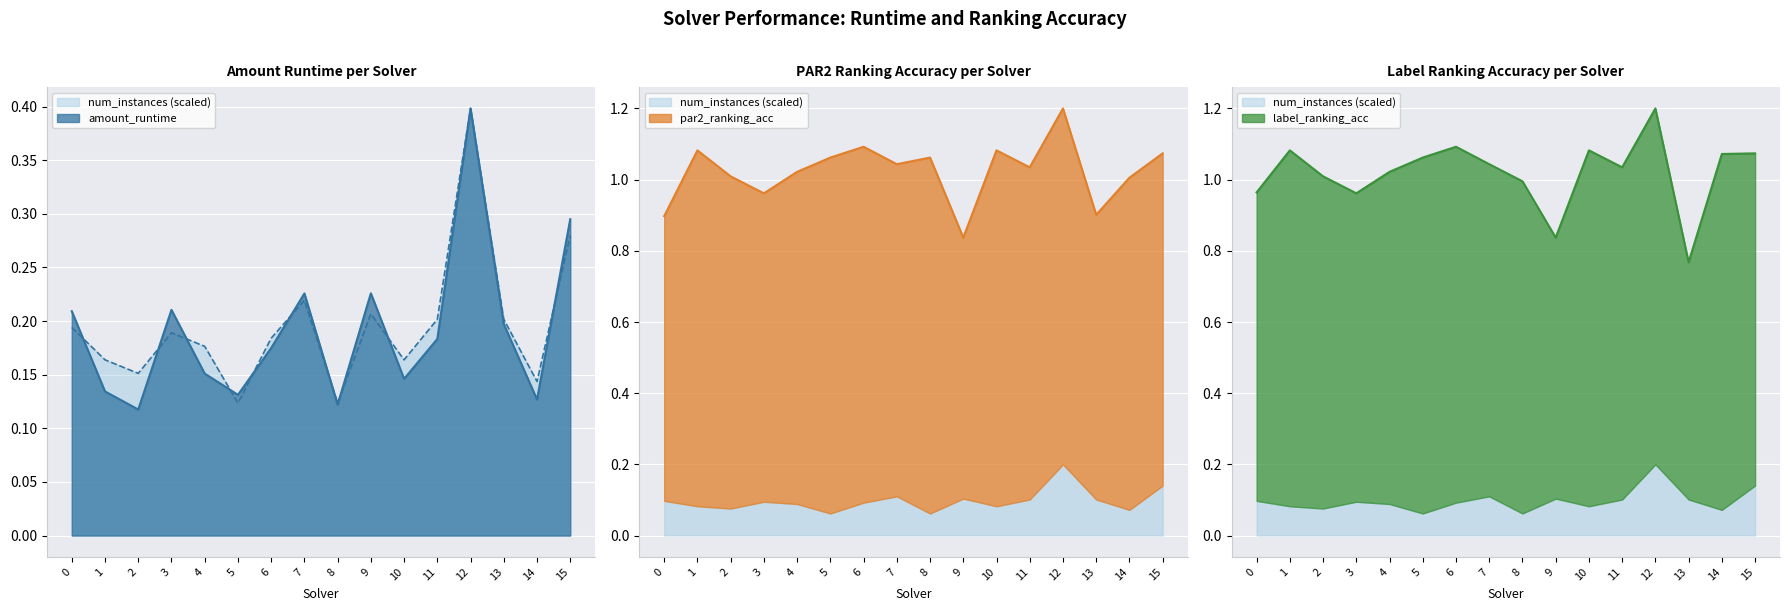

List the series in order of their peak value, lowest first.

amount_runtime, par2_ranking_acc, label_ranking_acc